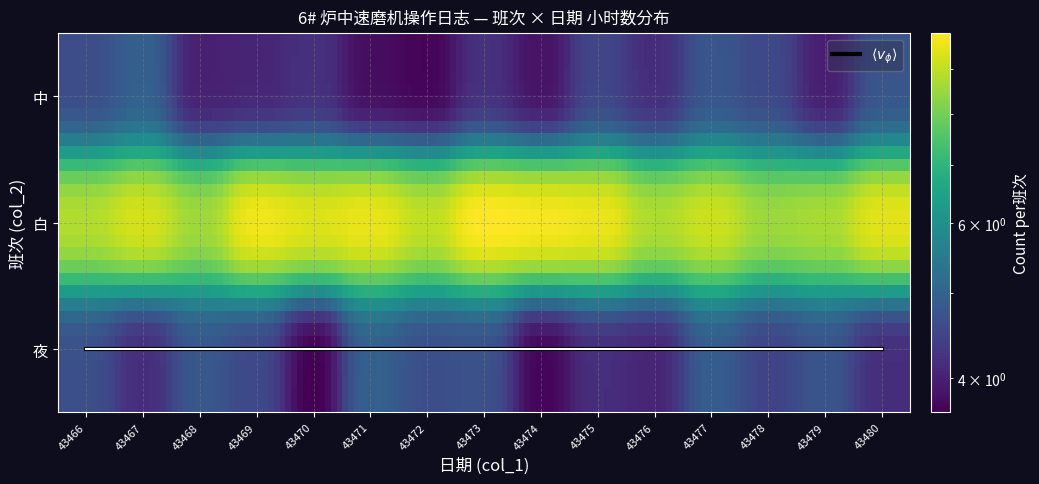

Reading left to right, transcribe all the data shown in this chart.

43466: 夜=3	白=8	中=3
43467: 夜=3	白=8	中=3
43468: 夜=3	白=8	中=3
43469: 夜=3	白=8	中=3
43470: 夜=3	白=8	中=3
43471: 夜=3	白=8	中=3
43472: 夜=3	白=8	中=3
43473: 夜=3	白=8	中=3
43474: 夜=3	白=8	中=3
43475: 夜=3	白=8	中=3
43476: 夜=3	白=8	中=3
43477: 夜=3	白=8	中=3
43478: 夜=3	白=8	中=3
43479: 夜=3	白=8	中=3
43480: 夜=3	白=8	中=3